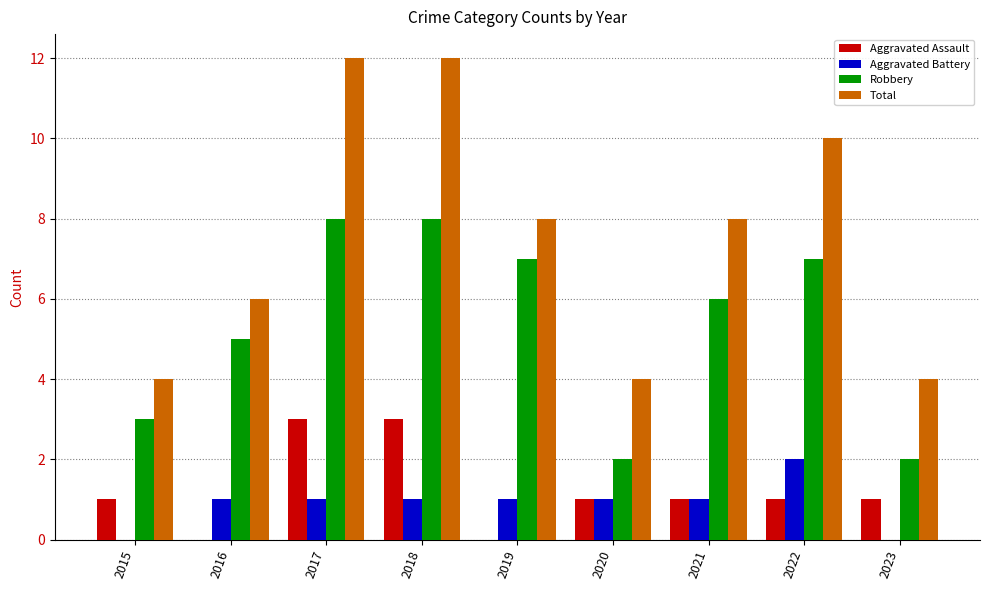

True or false: Robbery has a value of 7 at 2022.

True